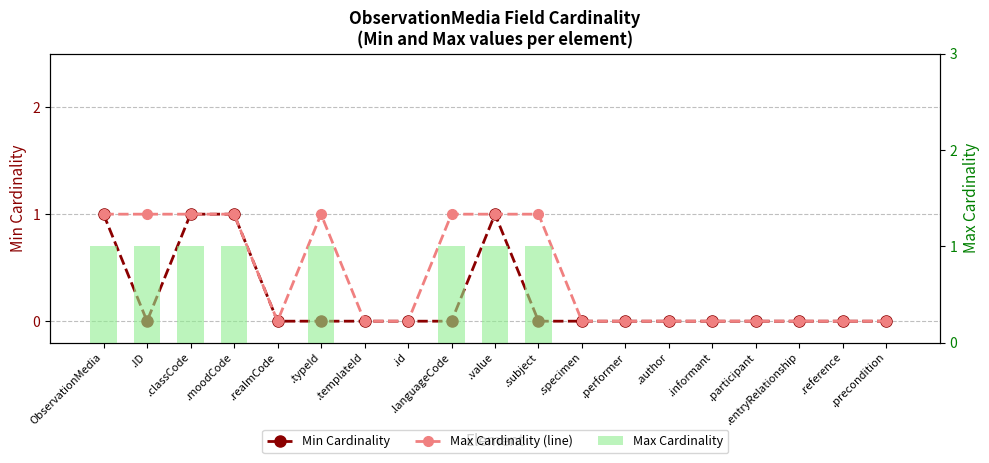

Which series changed the most between ObservationMedia and .moodCode?

Min Cardinality